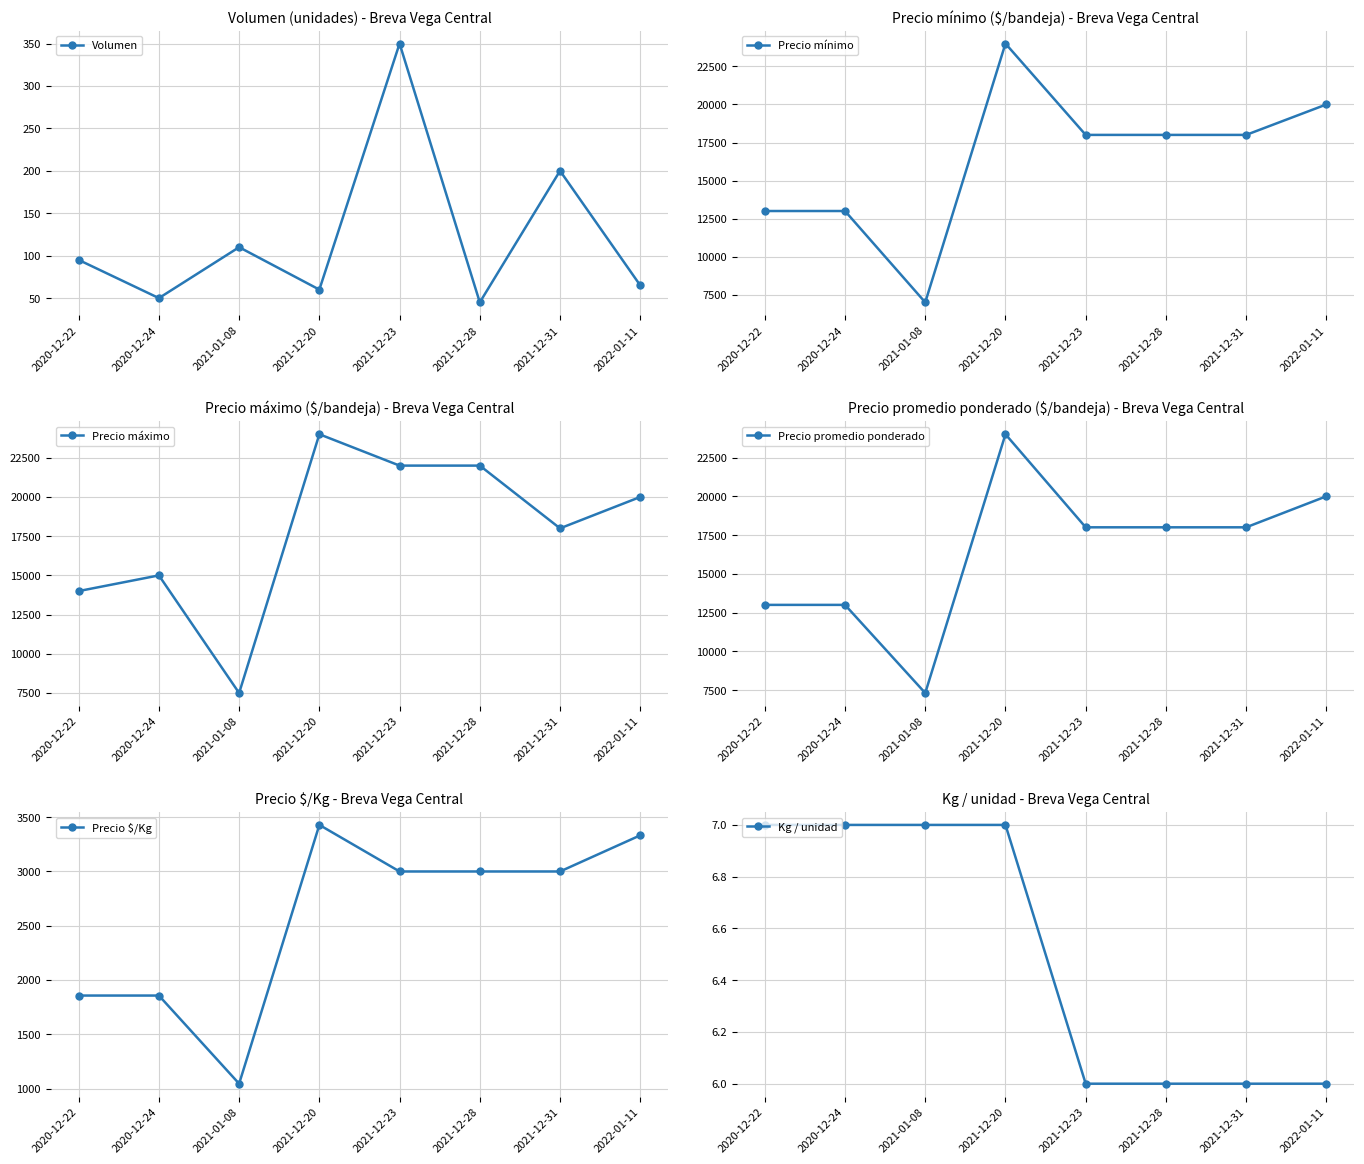

Reading right to left, what are all the values shown in this chart?

Volumen: 2022-01-11=65	2021-12-31=200	2021-12-28=45	2021-12-23=350	2021-12-20=60	2021-01-08=110	2020-12-24=50	2020-12-22=95
Precio mínimo: 2022-01-11=20000	2021-12-31=18000	2021-12-28=18000	2021-12-23=18000	2021-12-20=24000	2021-01-08=7000	2020-12-24=13000	2020-12-22=13000
Precio máximo: 2022-01-11=20000	2021-12-31=18000	2021-12-28=22000	2021-12-23=22000	2021-12-20=24000	2021-01-08=7500	2020-12-24=15000	2020-12-22=14000
Precio promedio ponderado: 2022-01-11=20000	2021-12-31=18000	2021-12-28=18000	2021-12-23=18000	2021-12-20=24000	2021-01-08=7318	2020-12-24=13000	2020-12-22=13000
Precio $/Kg: 2022-01-11=3333	2021-12-31=3000	2021-12-28=3000	2021-12-23=3000	2021-12-20=3429	2021-01-08=1045	2020-12-24=1857	2020-12-22=1857
Kg / unidad: 2022-01-11=6	2021-12-31=6	2021-12-28=6	2021-12-23=6	2021-12-20=7	2021-01-08=7	2020-12-24=7	2020-12-22=7